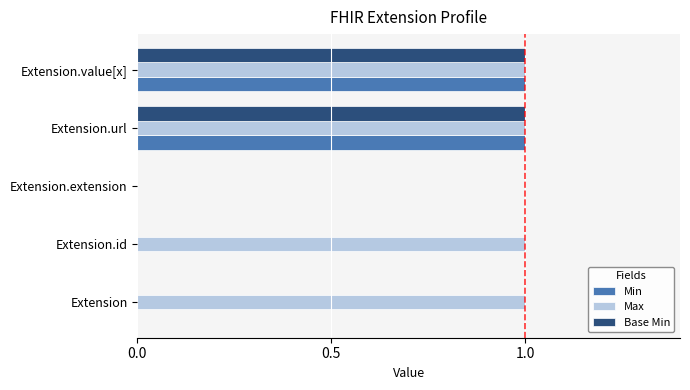

Is the value of Max at Extension.value[x] greater than the value of Base Min at Extension?

Yes